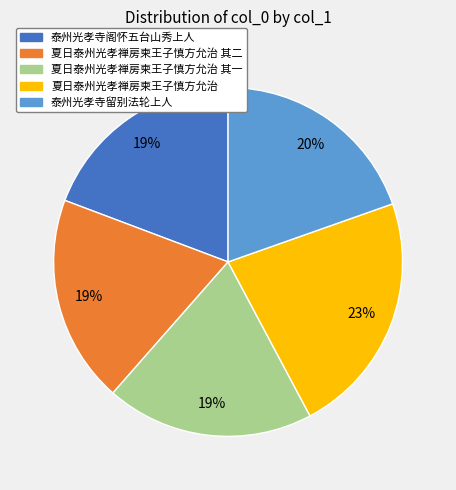

To the nearest percent, what is the average slice percentage?

20%